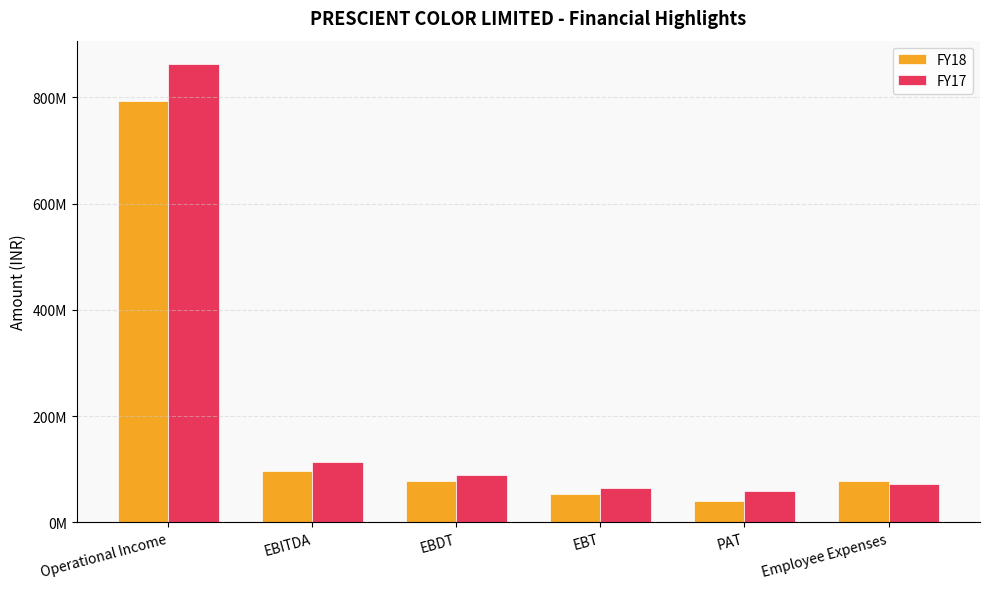

What are all the series names shown in the legend?

FY18, FY17